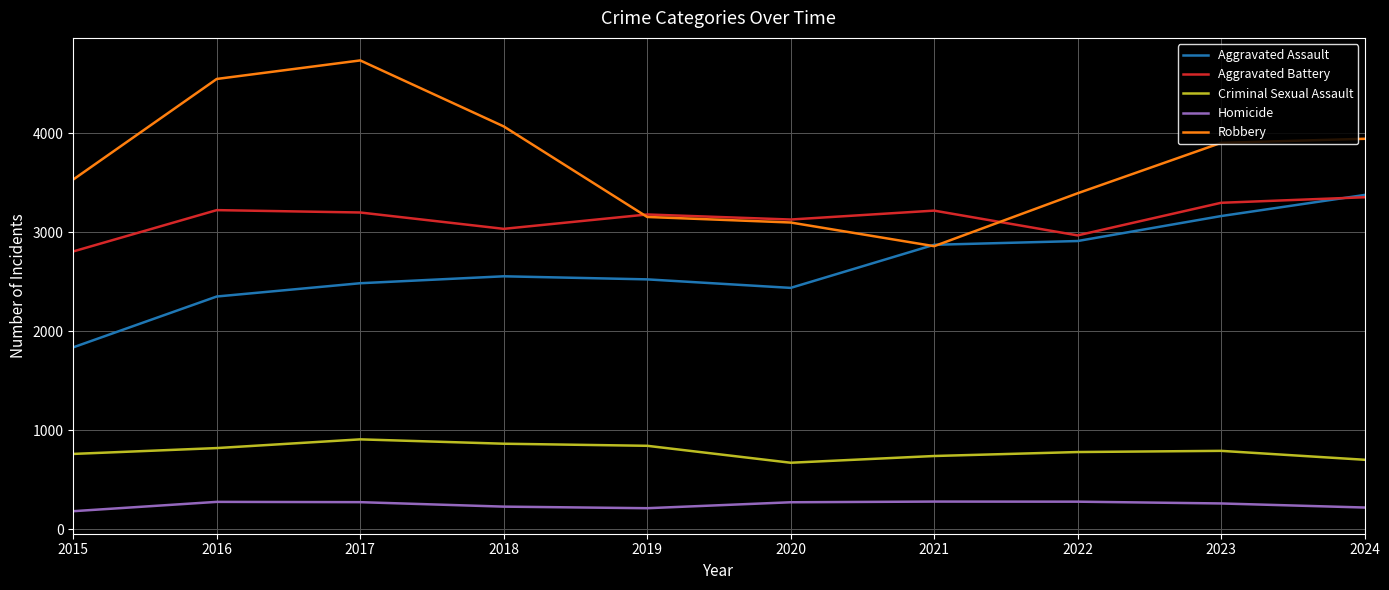

Is this an area chart (filled region under the line)?

No